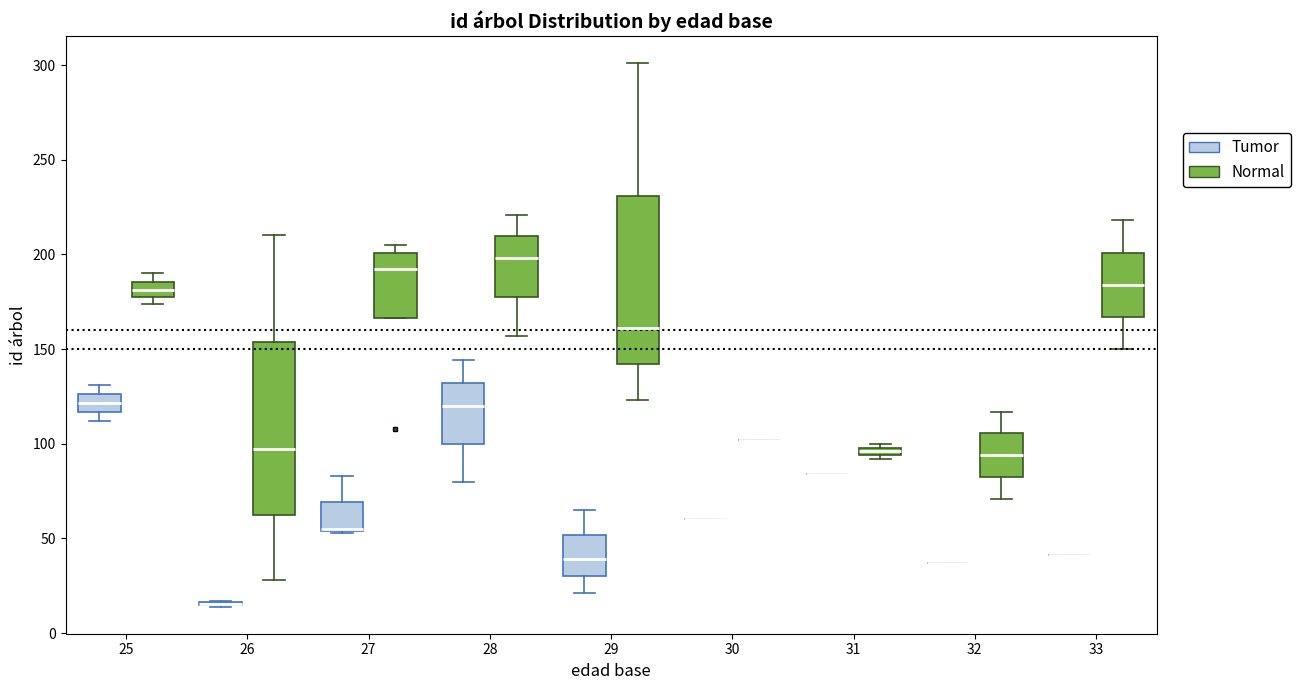

Where is the upper edge of the box for 28 (Normal) on the y-axis? The values are not printed on the chart, so give them approximately, as read against the axis.

210